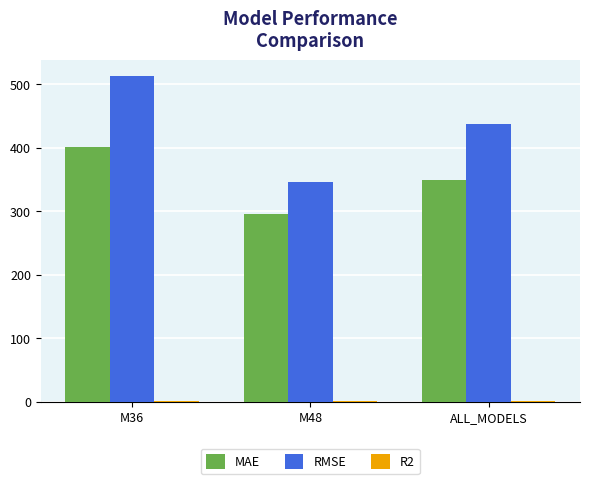

Which series has the largest total across all categories?

RMSE